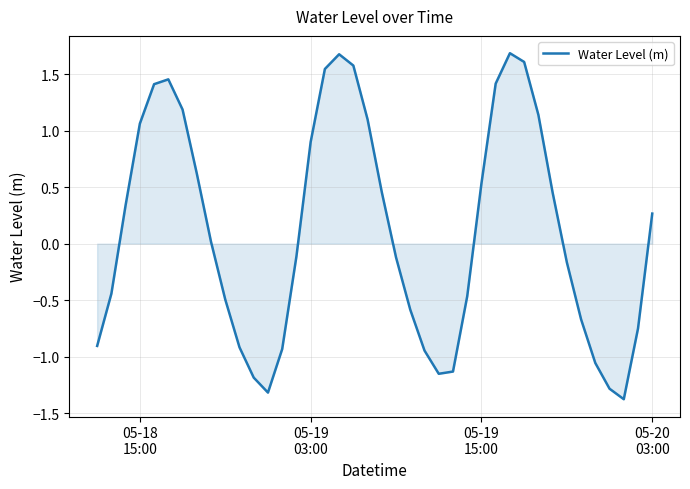

What is the difference between the maximum and minimum values?

3.1